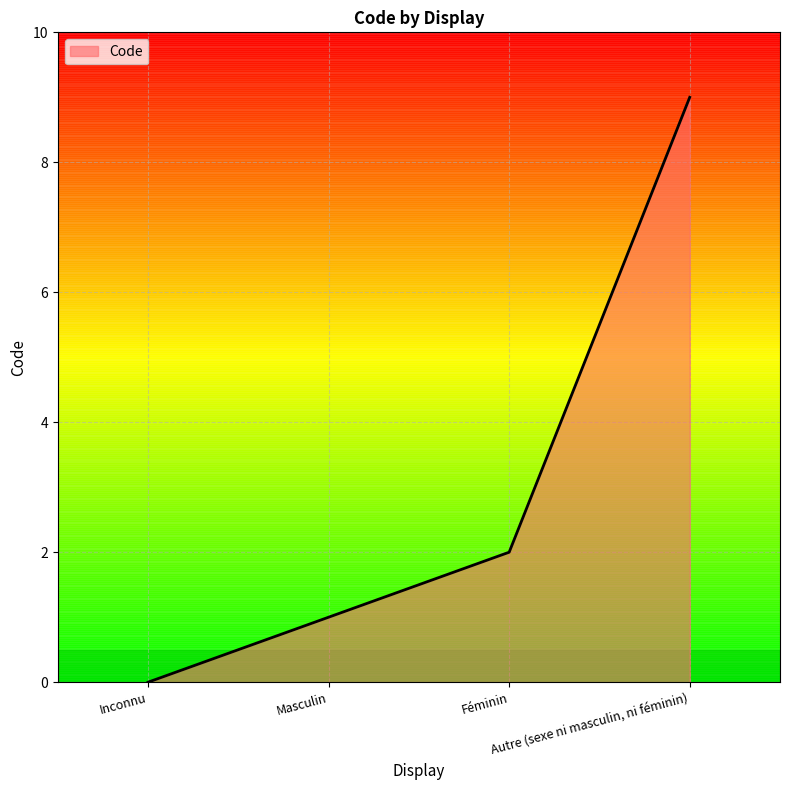

What value does the data have at Masculin?

1